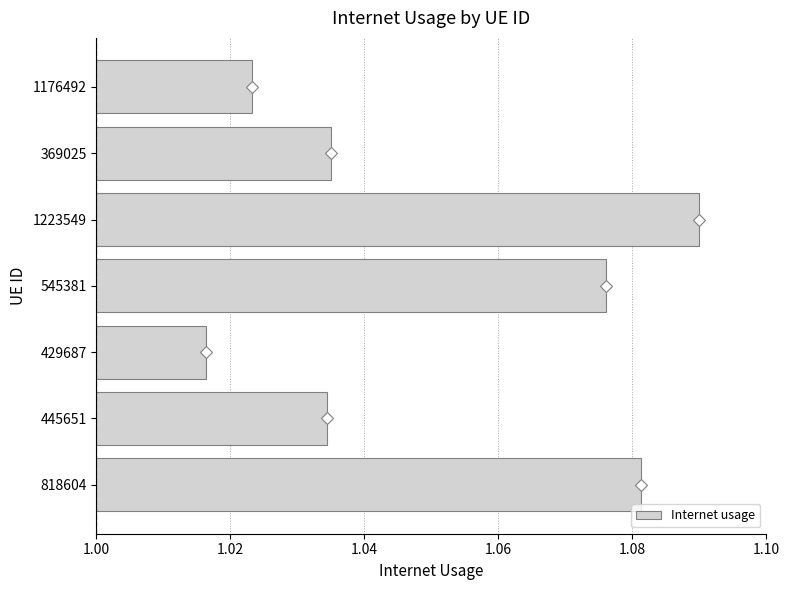

Which label corresponds to the largest value in the chart?

1223549